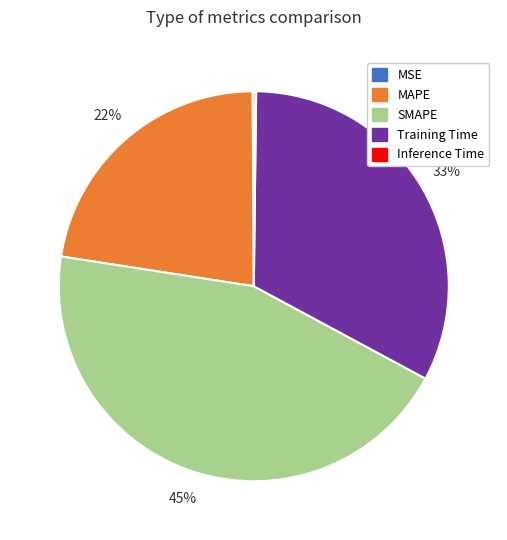

Which category has the biggest portion of the pie?

SMAPE